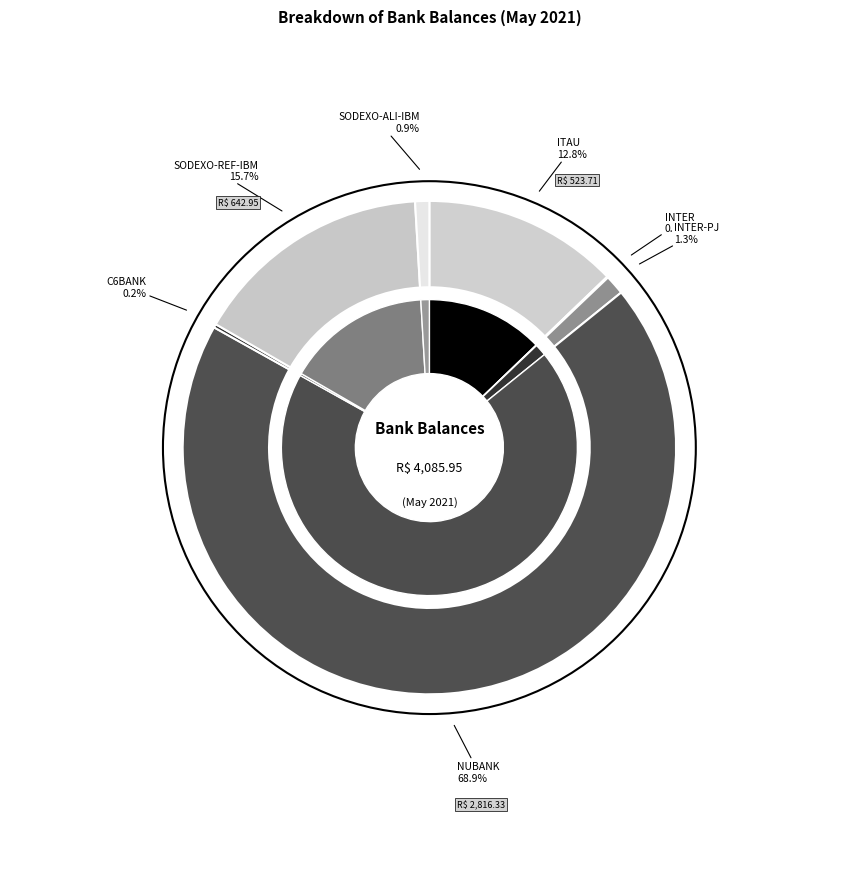

To the nearest percent, what percentage of the pie is INTER-PJ?

1%